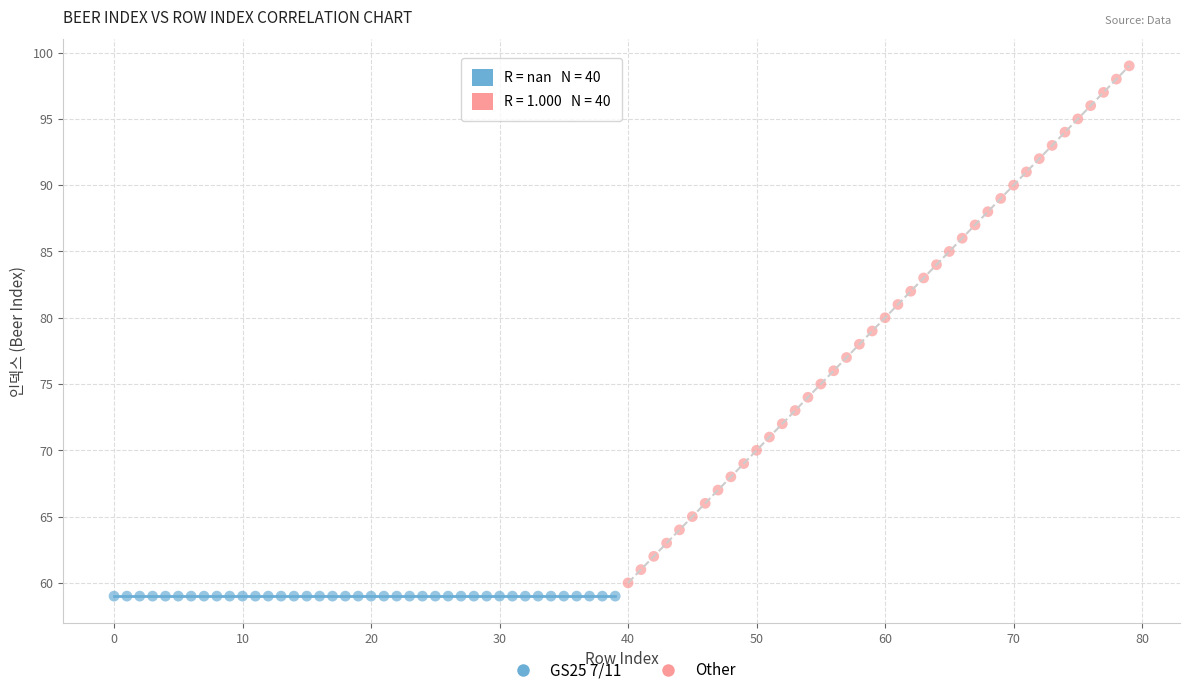

Which series reaches the maximum Y coordinate?

Other